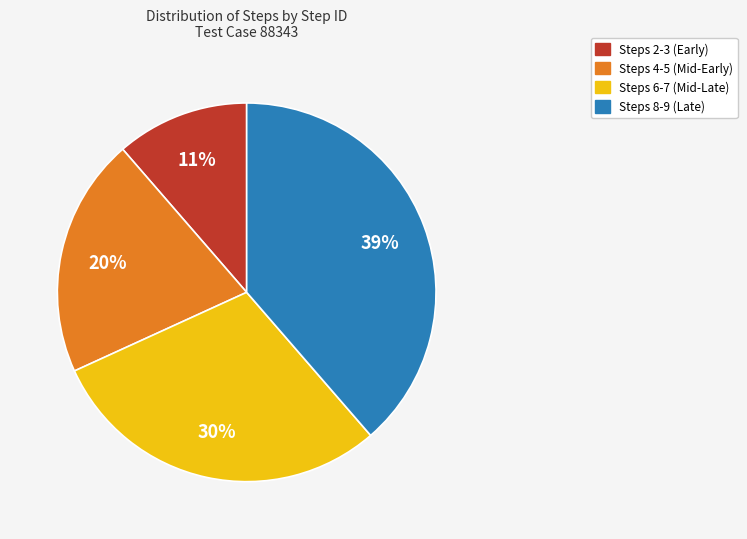

What is the smallest slice in the pie chart?

Steps 2-3 (Early)